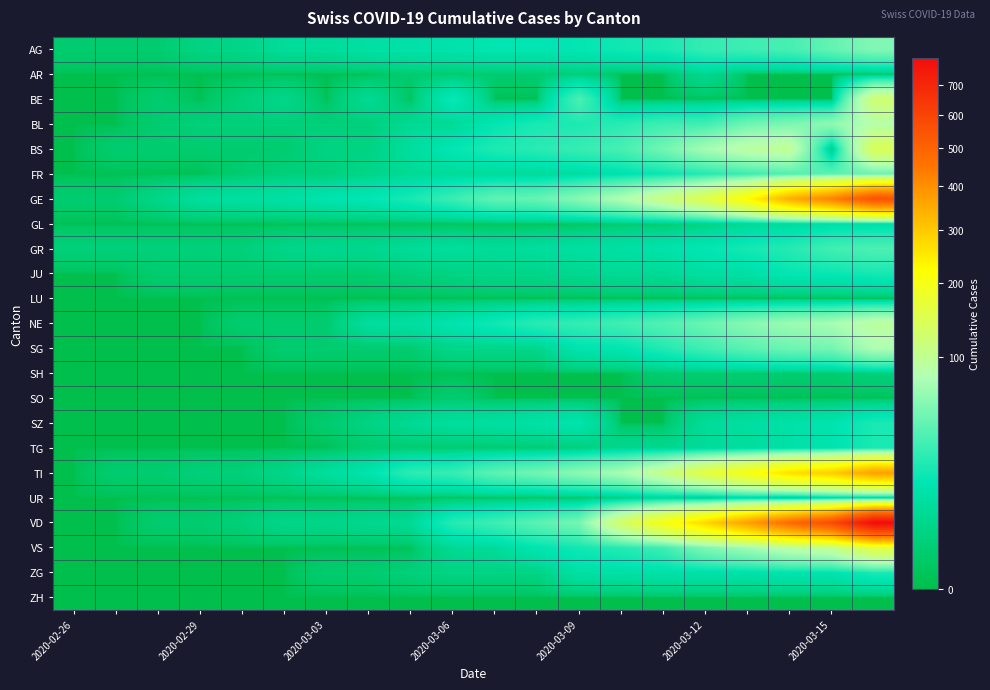

At how many categories does at least one series exceed 626?

1